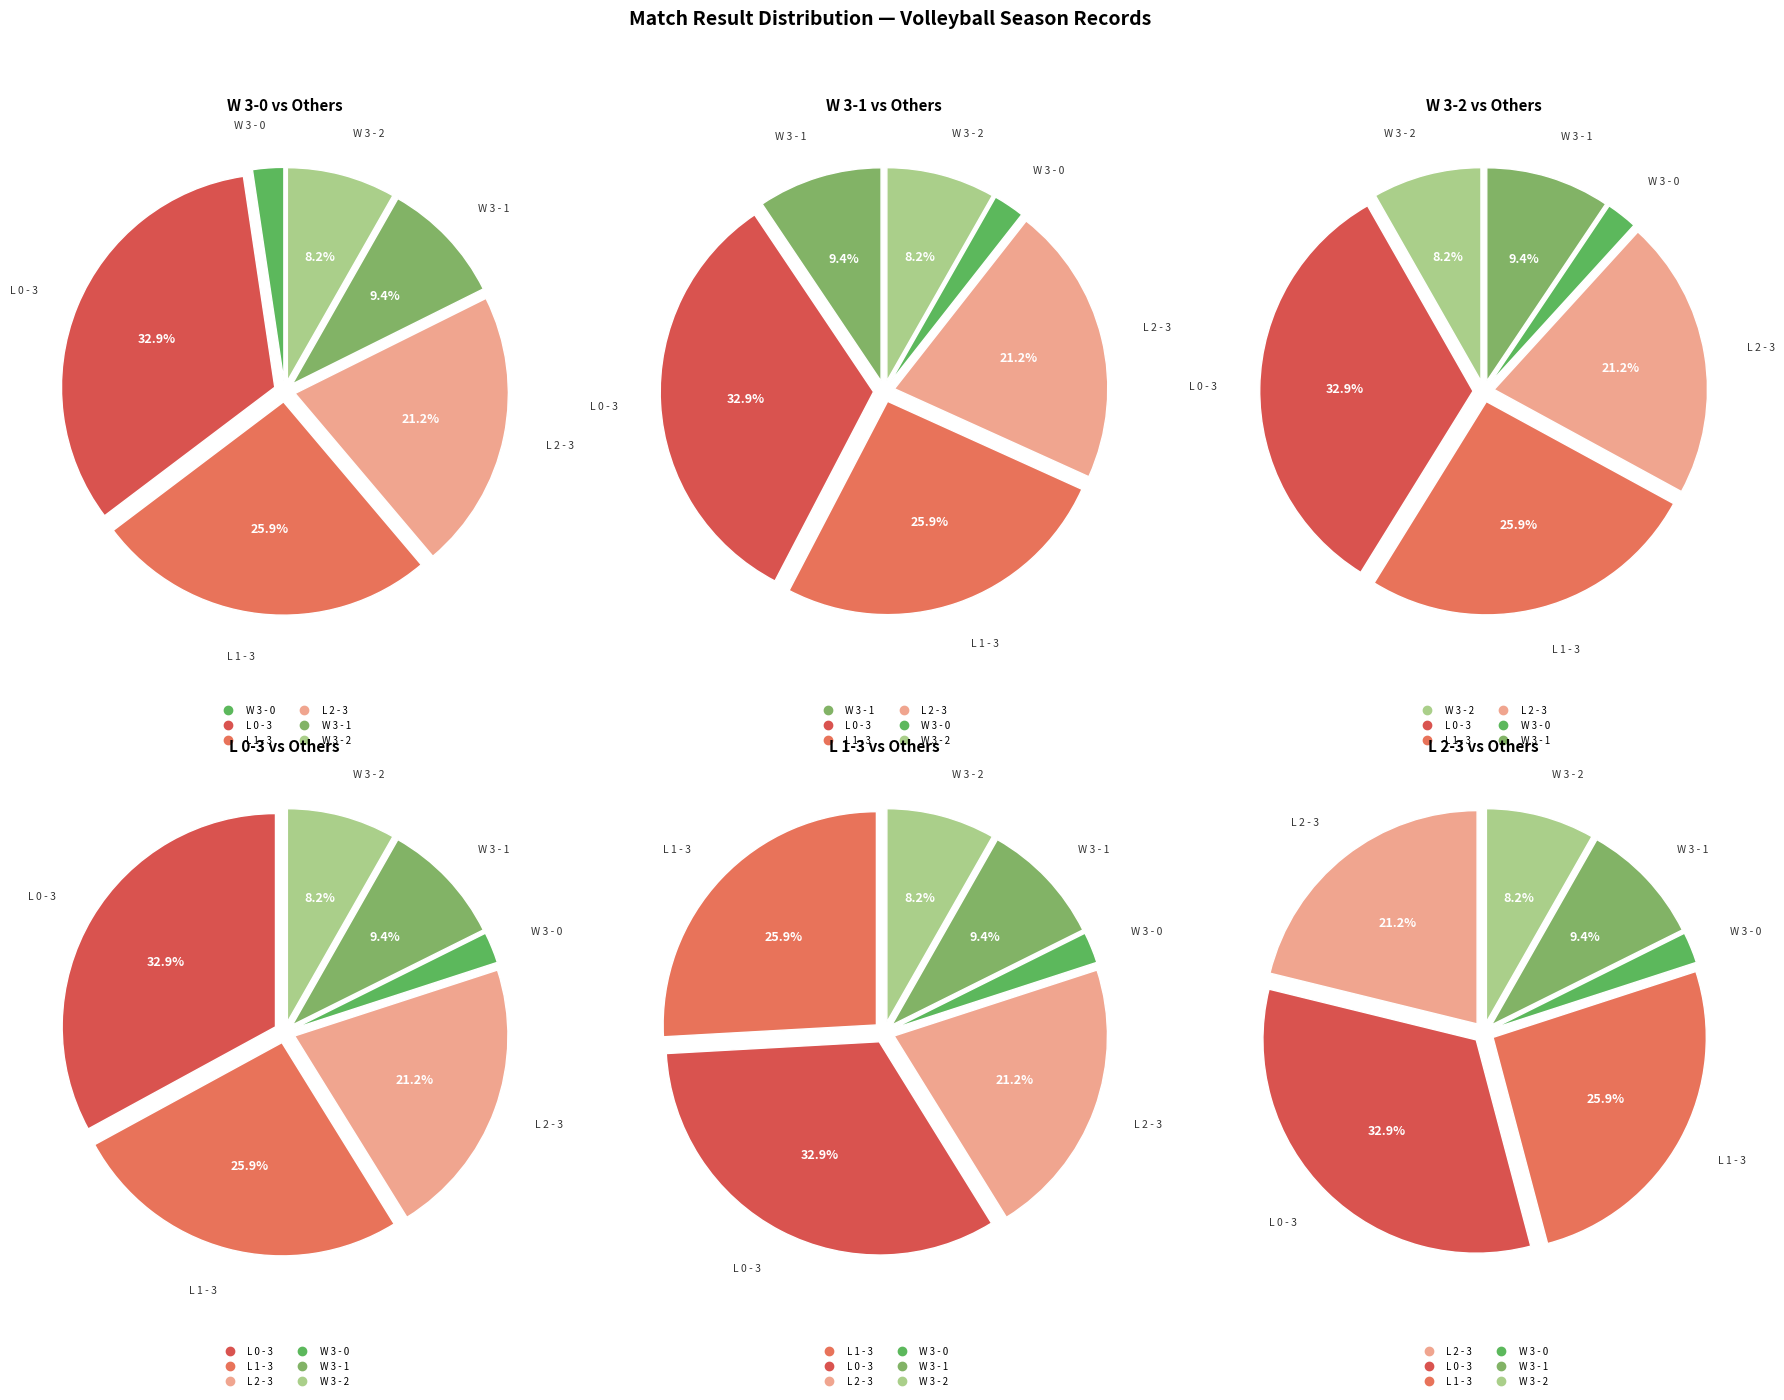

To the nearest percent, what portion does W 3 - 0 represent?

2%